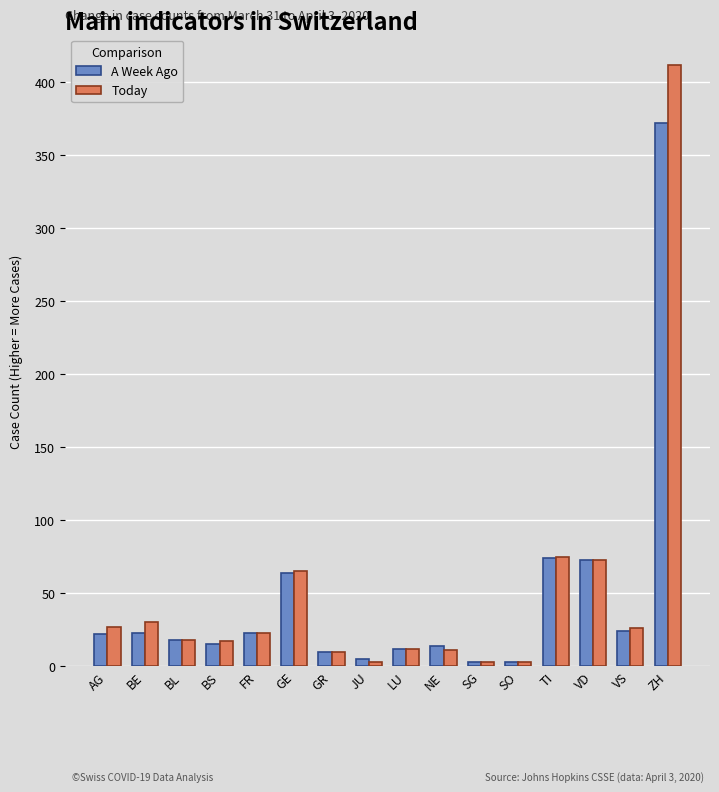

What is the approximate value of A Week Ago at LU?

12